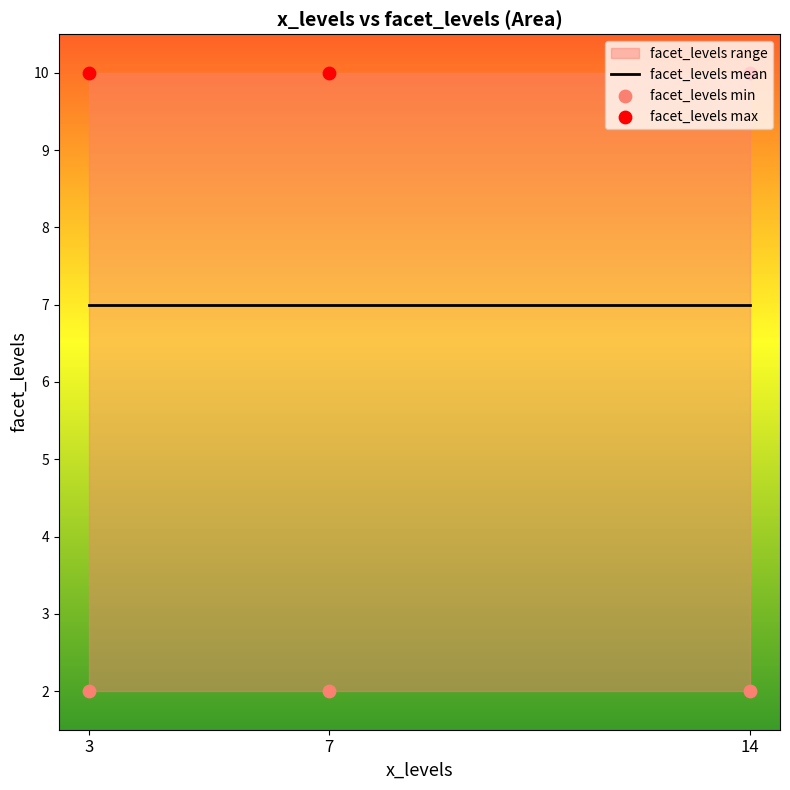

Which series has the largest total across all categories?

facet_levels max